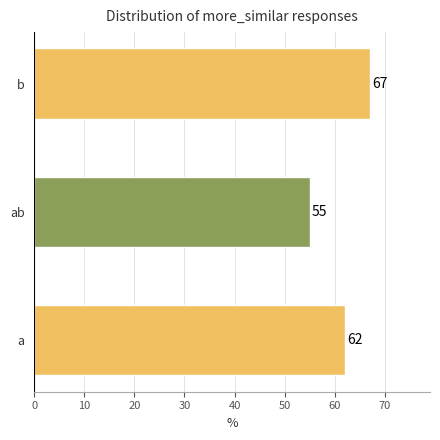

List the labels in order of value, largest first.

b, a, ab